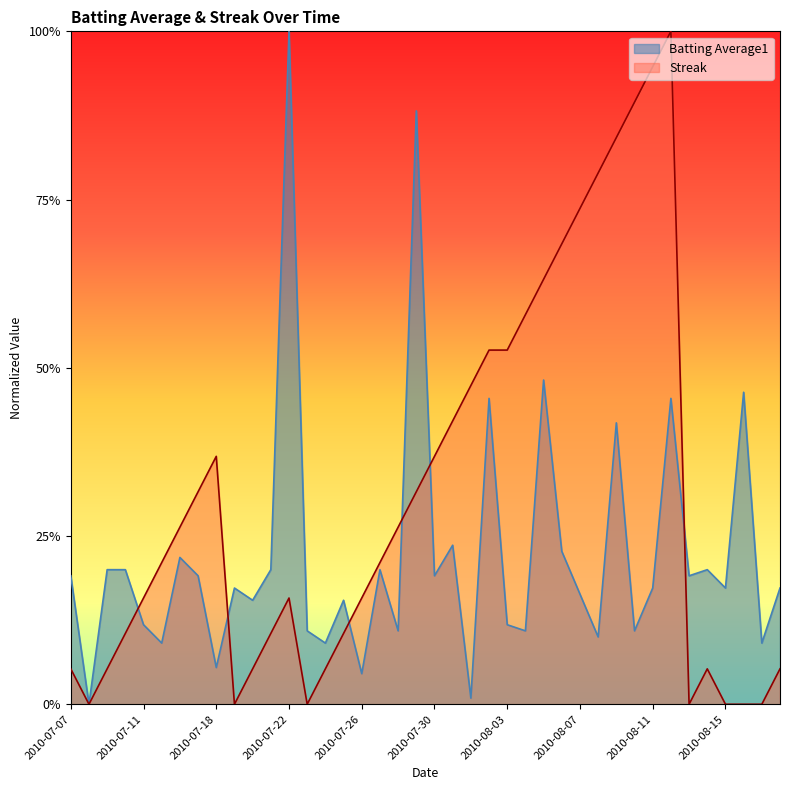

How many lines are shown in the chart?

2